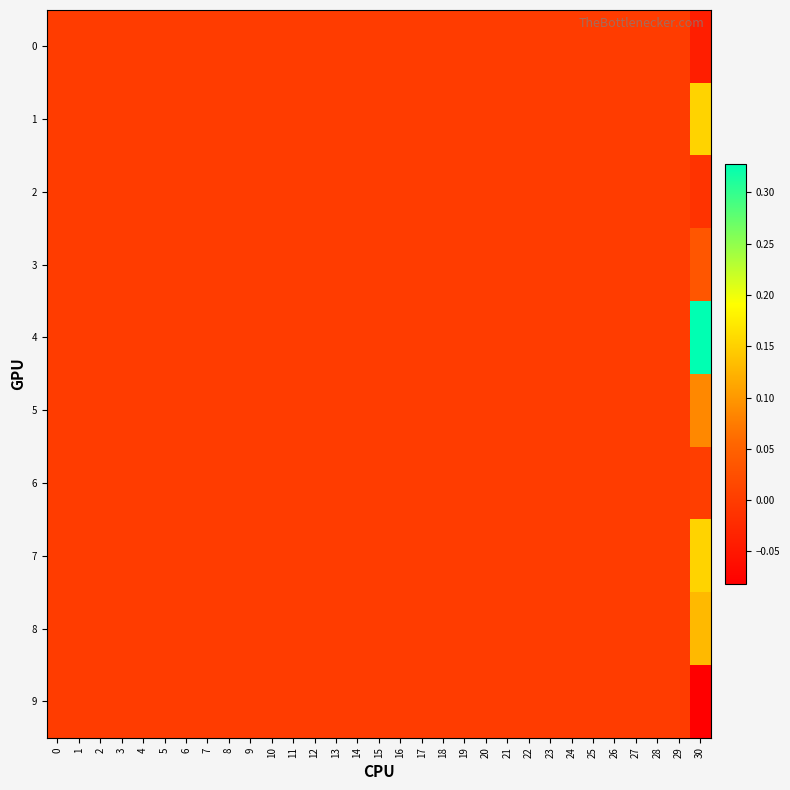

Rank the series at 13 from lowest to highest value.

0, 1, 2, 3, 4, 5, 6, 7, 8, 9